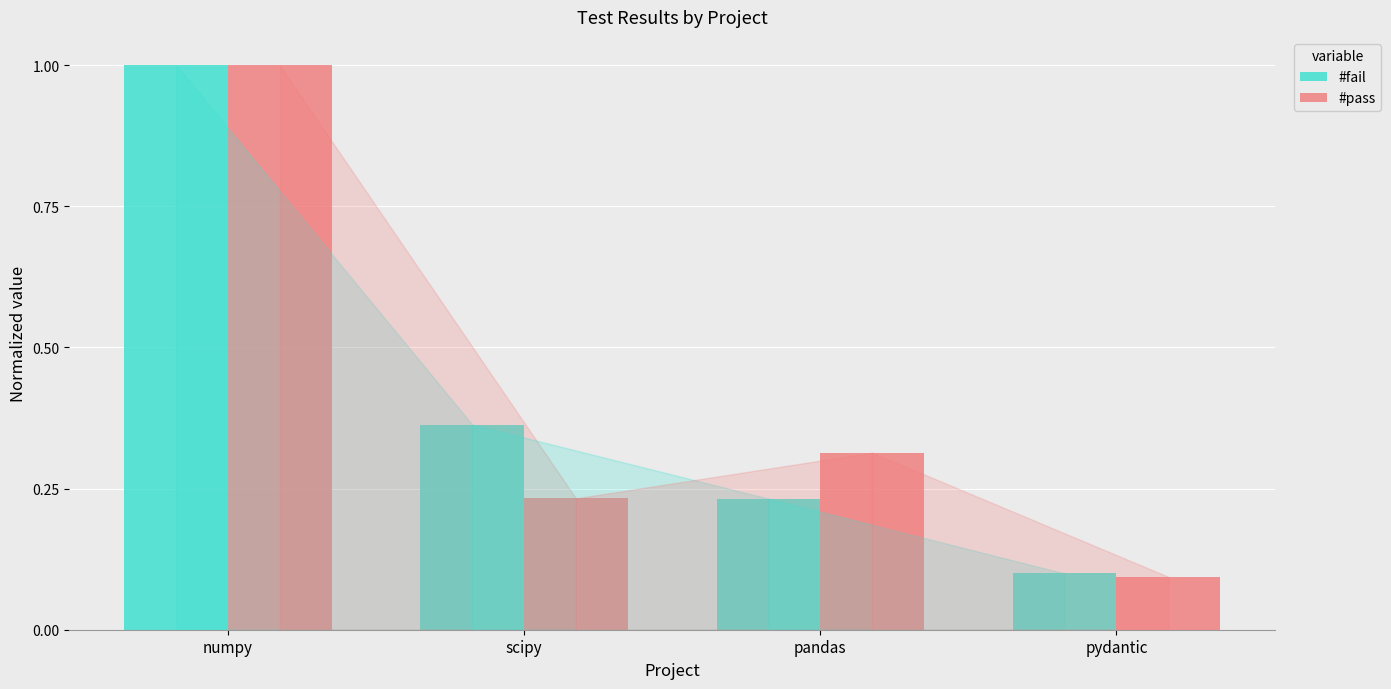

Rank the categories by #pass value from highest to lowest.

numpy, pandas, scipy, pydantic